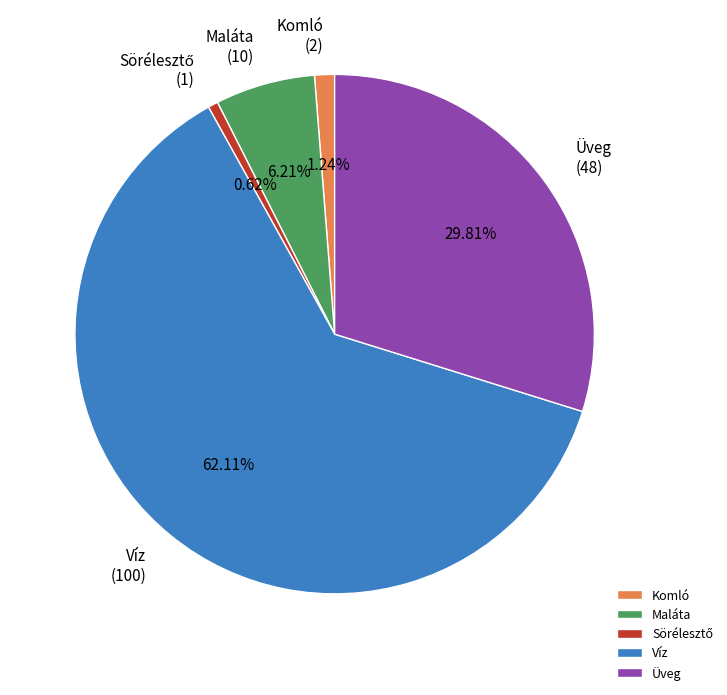

Is there a majority slice in this chart?

Yes